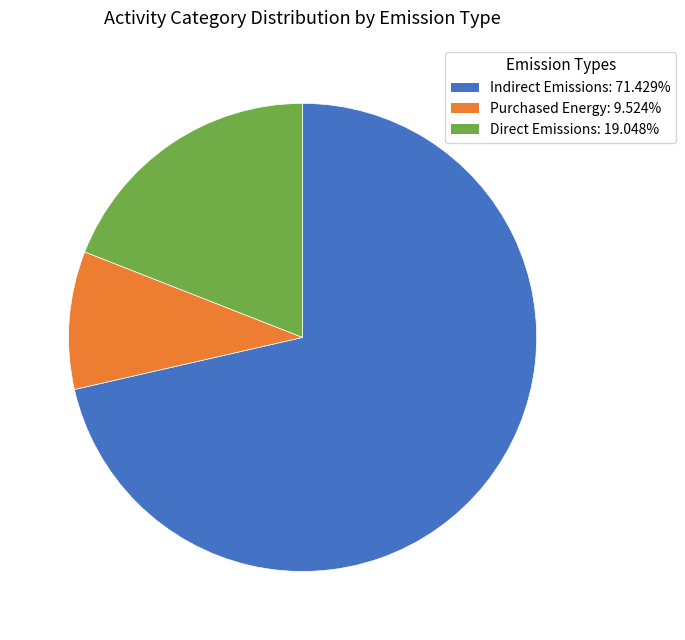

True or false: Indirect Emissions accounts for 59% of the total.

False